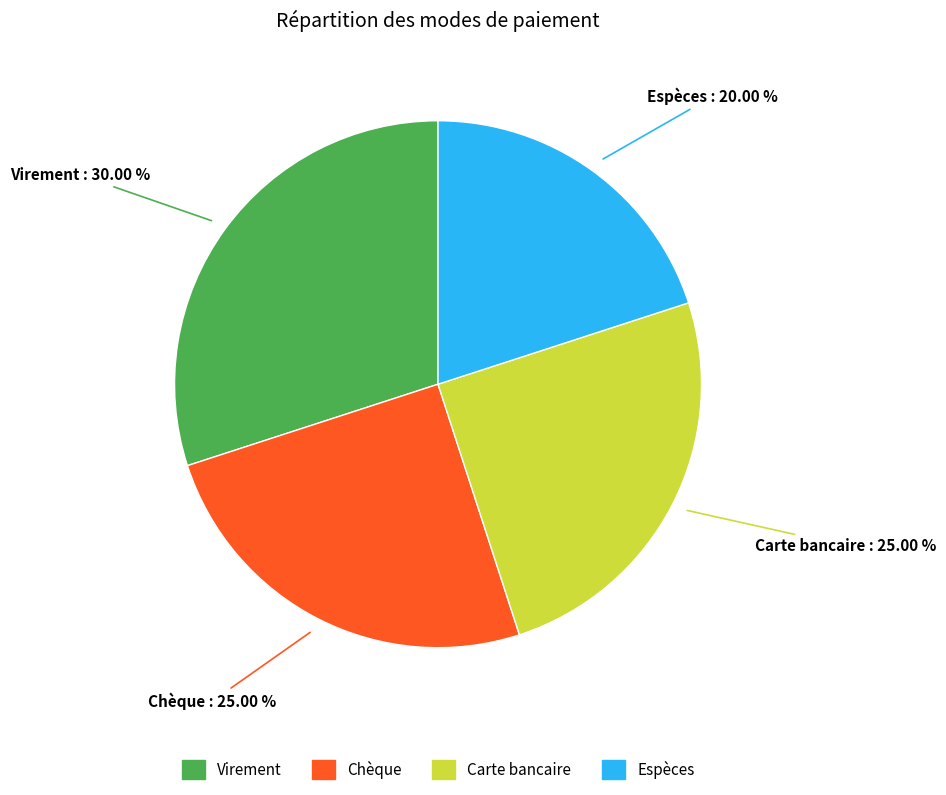

Which slice is the largest?

Virement